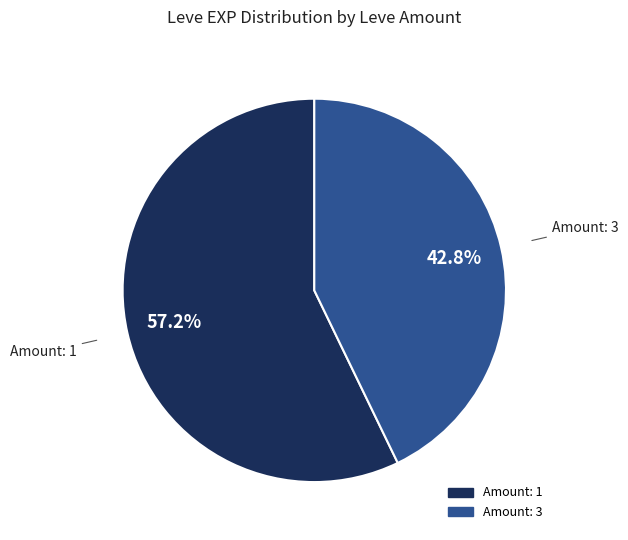

Is there any slice that represents more than half of the pie?

Yes